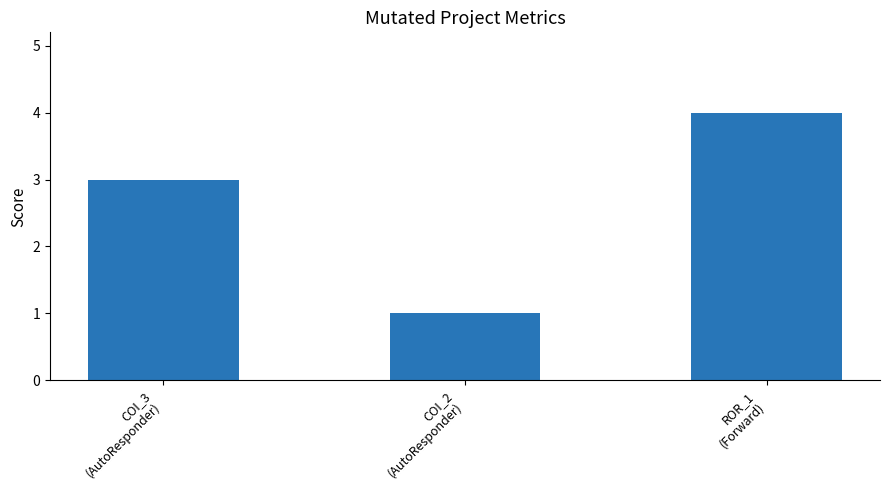

What is the minimum value shown in the chart?

1